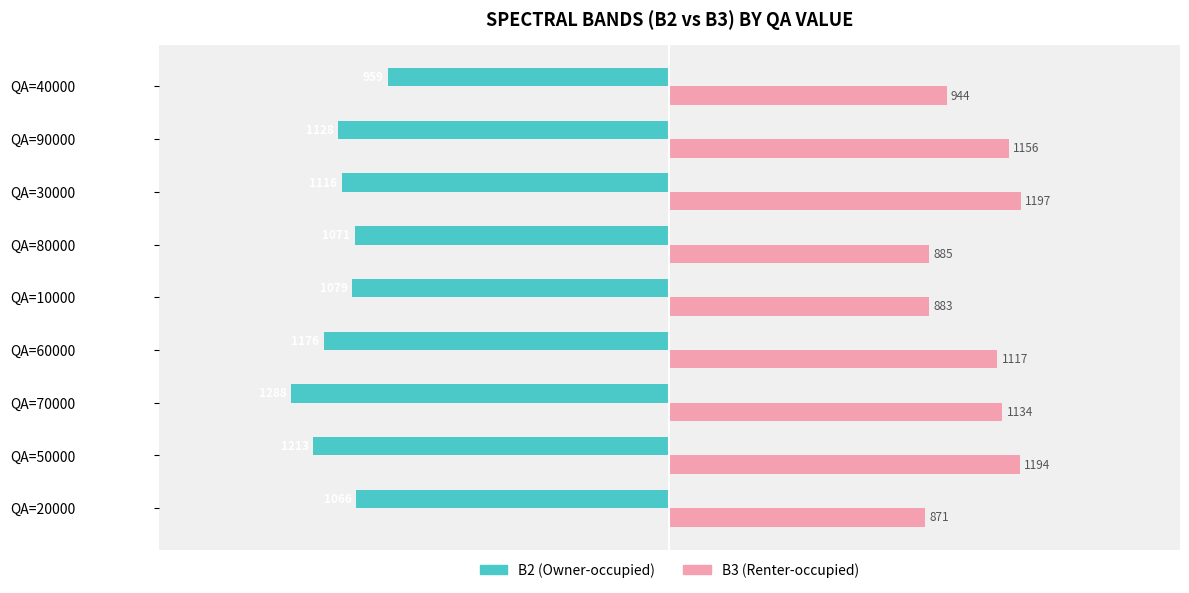

At which category does the chart reach its minimum across all series?

QA=70000